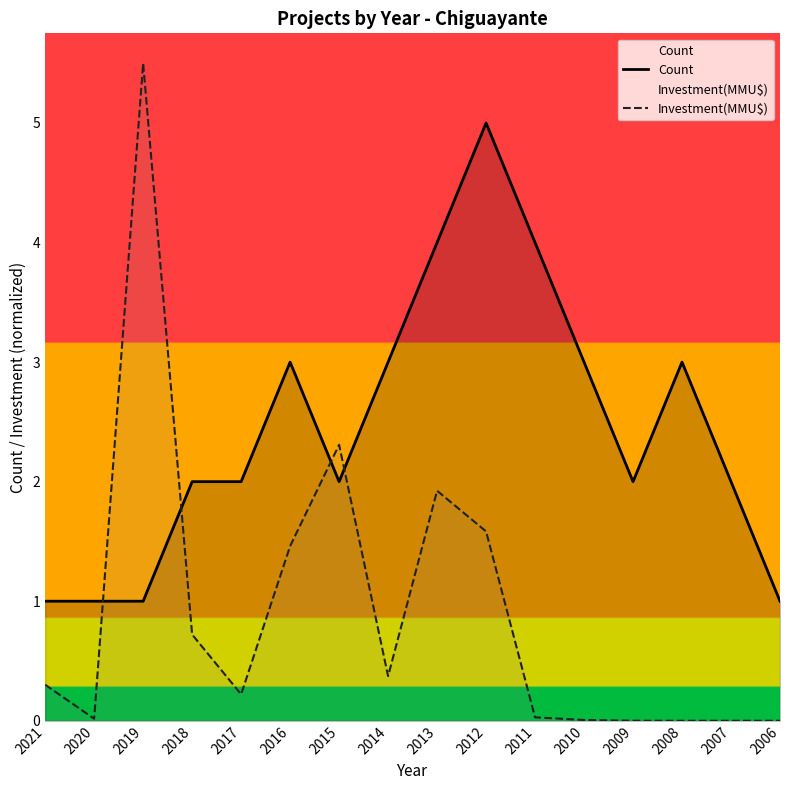

How many interior local valleys does the Count series have?

2